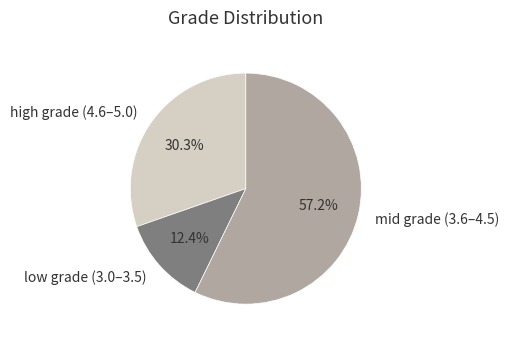

How much of the chart is everything except low grade (3.0–3.5)?

87.6%